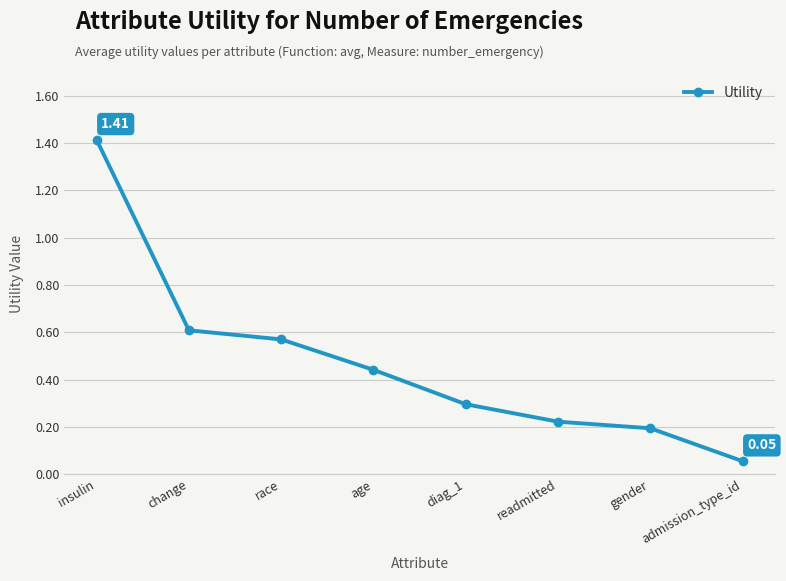

List the labels in order of value, largest first.

insulin, change, race, age, diag_1, readmitted, gender, admission_type_id